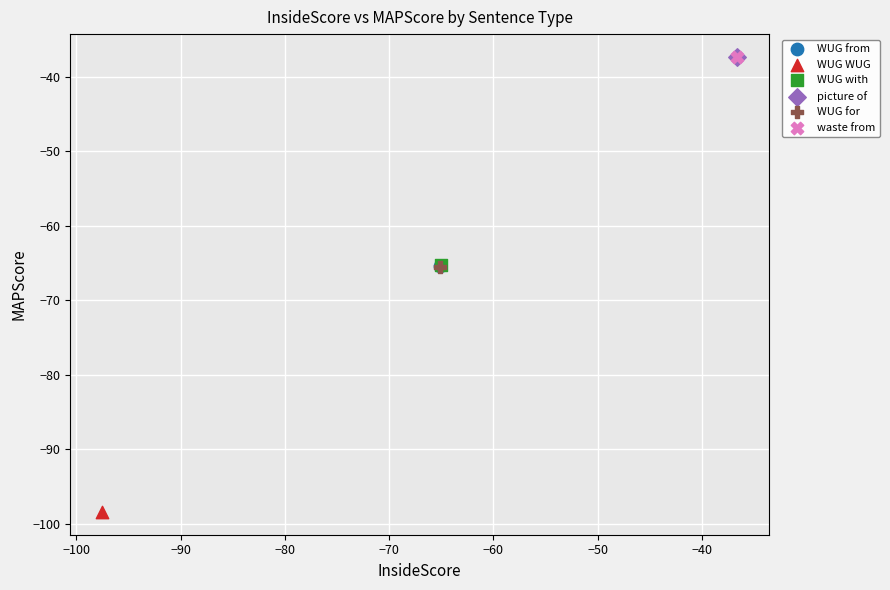

What are all the series names shown in the legend?

WUG from, WUG WUG, WUG with, picture of, WUG for, waste from